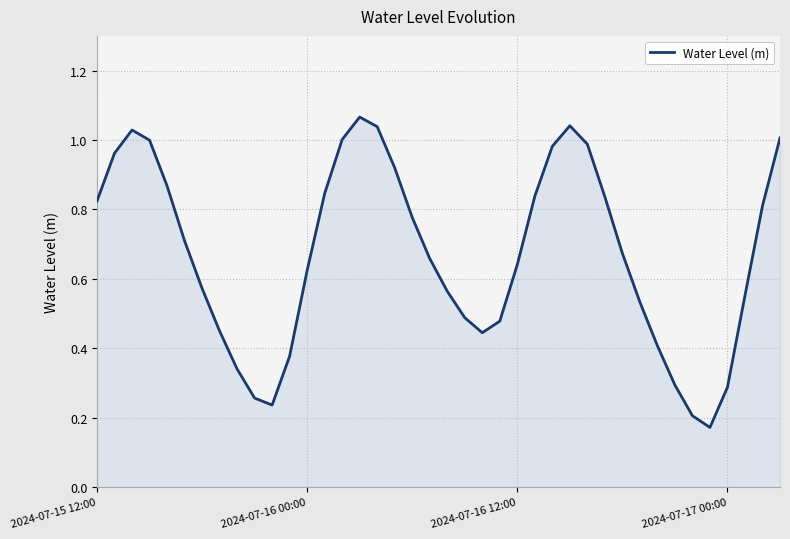

How many lines are shown in the chart?

1